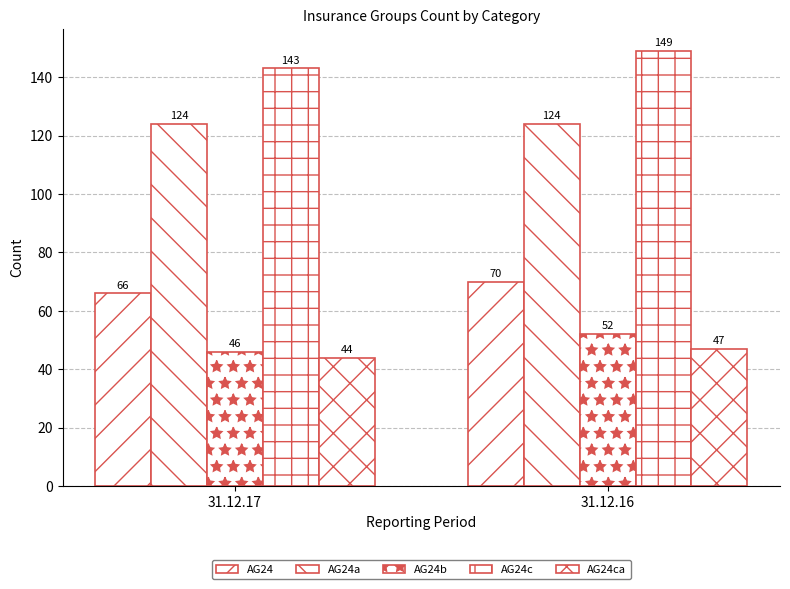

What is the difference between the maximum and minimum values in the AG24ca series?

3